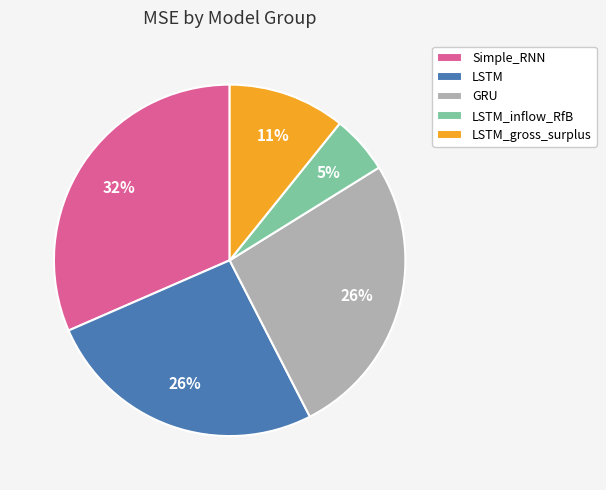

What percentage is the LSTM slice, to the nearest percent?

26%